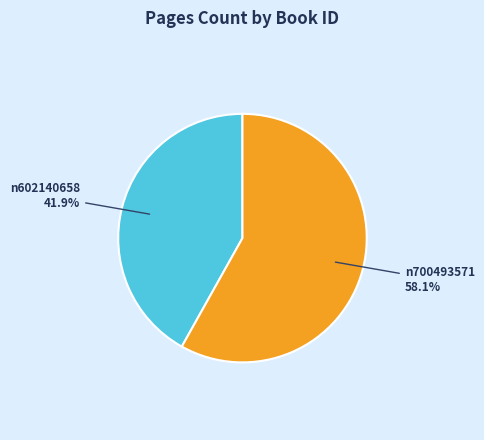

Rank the categories by value from lowest to highest.

n602140658, n700493571